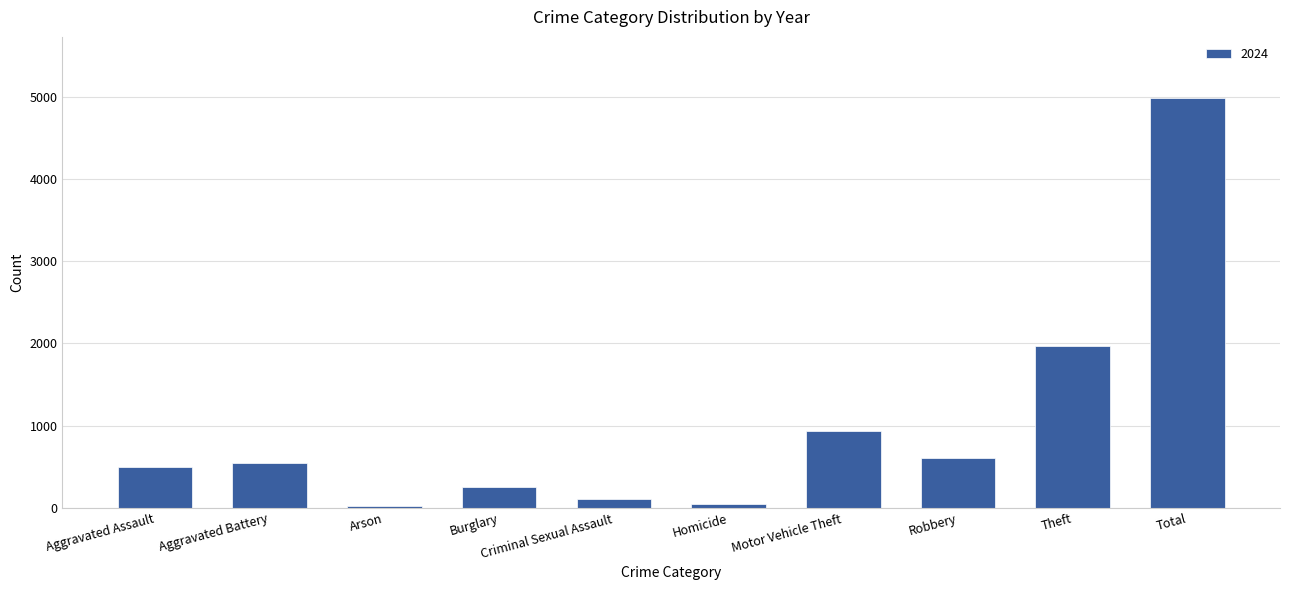

Which label corresponds to the largest value in the chart?

Total